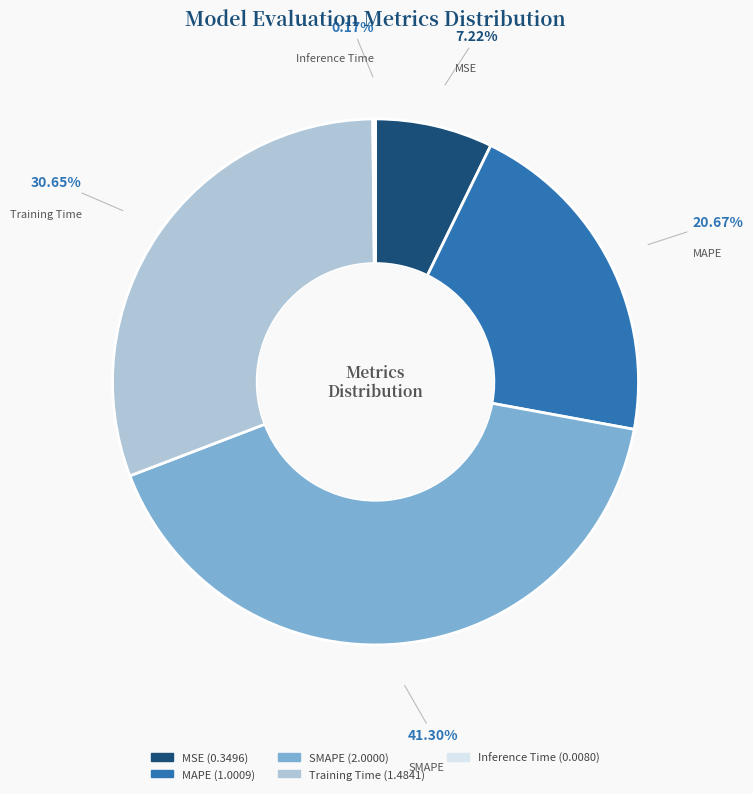

Which has a higher value, MSE or SMAPE?

SMAPE